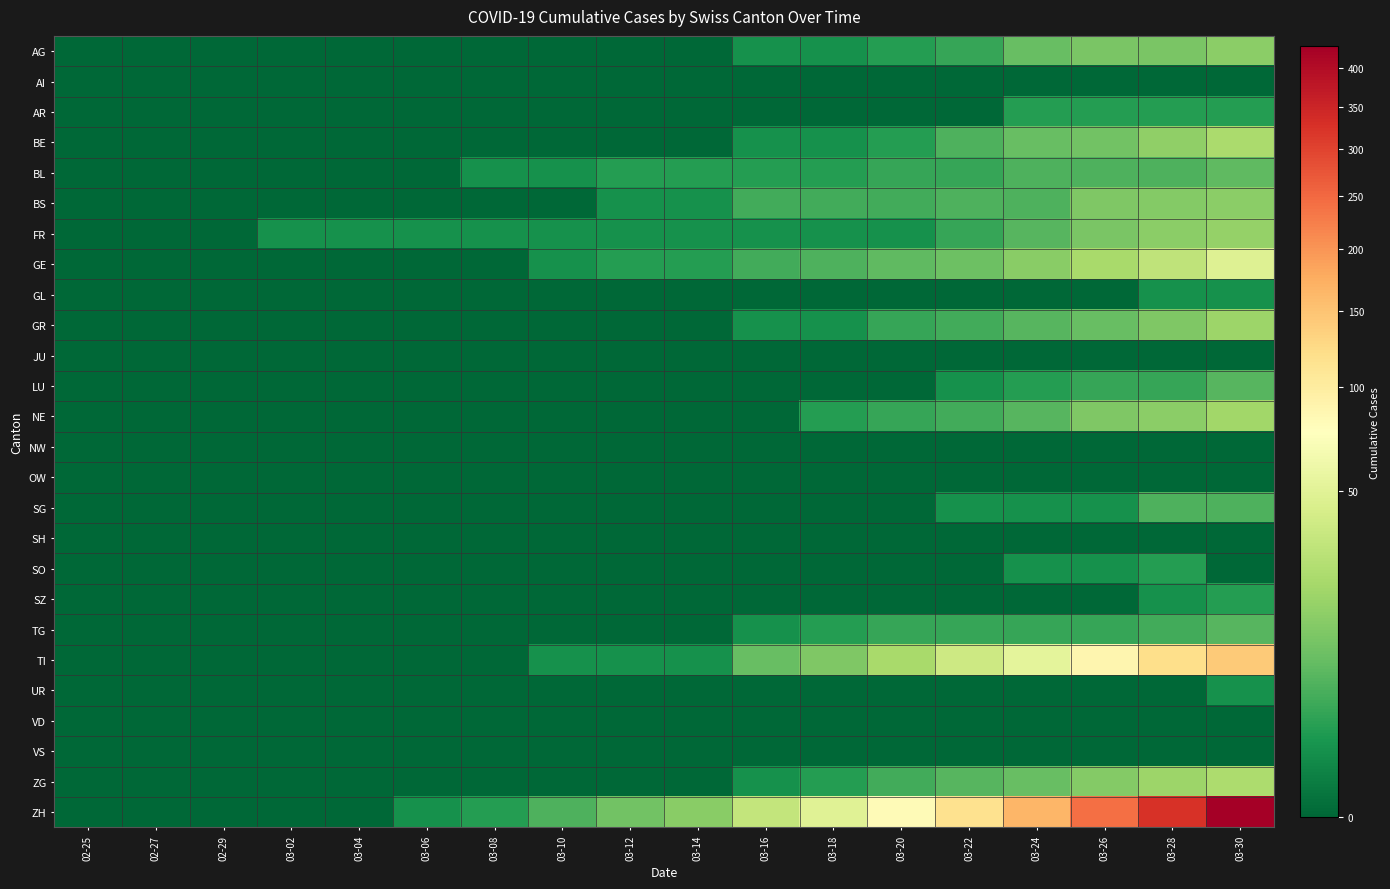

At how many categories does at least one series exceed 402?

1